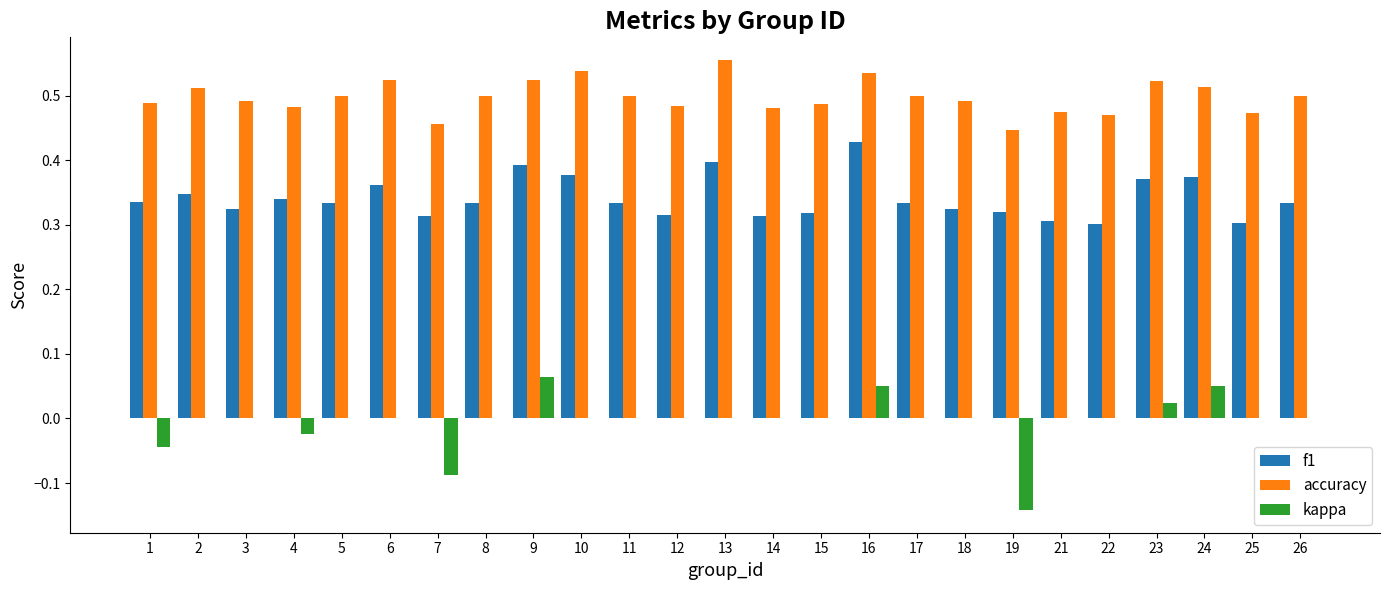

True or false: kappa has a value of -0.1 at 17.

False